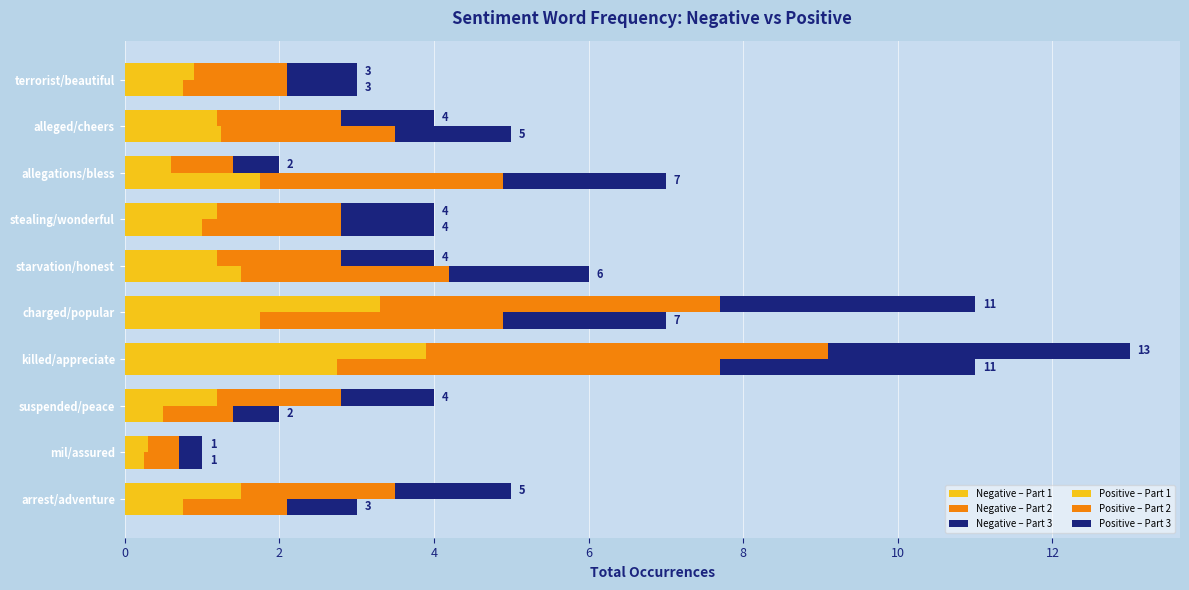

Between charged/popular and mil/assured, which is larger?

charged/popular